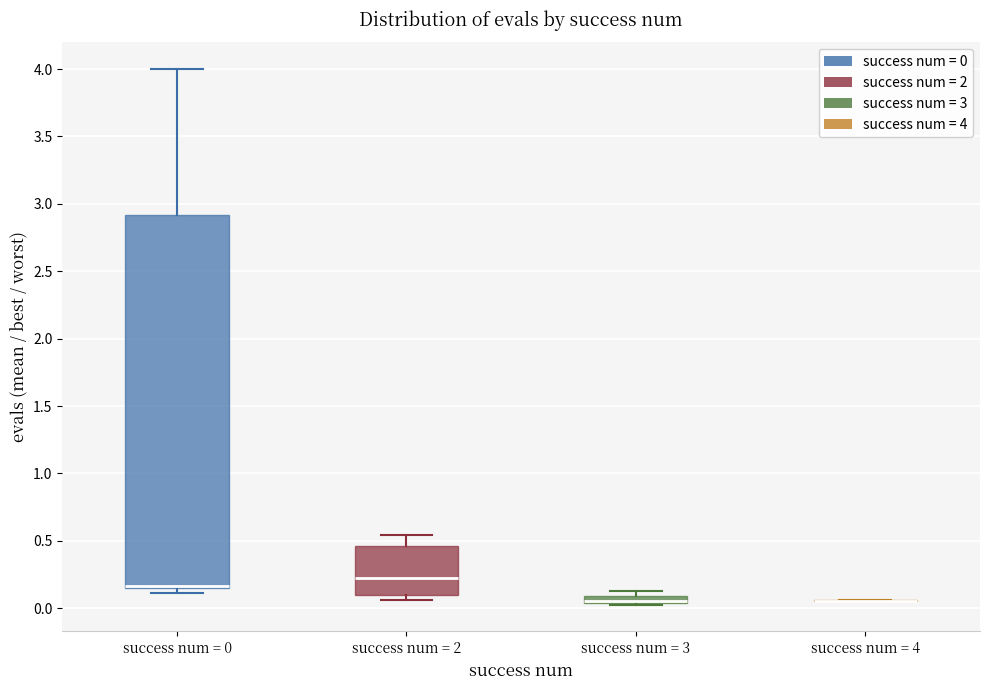

Where is the lower edge of the box for success num = 0 on the y-axis? The values are not printed on the chart, so give them approximately, as read against the axis.

0.15